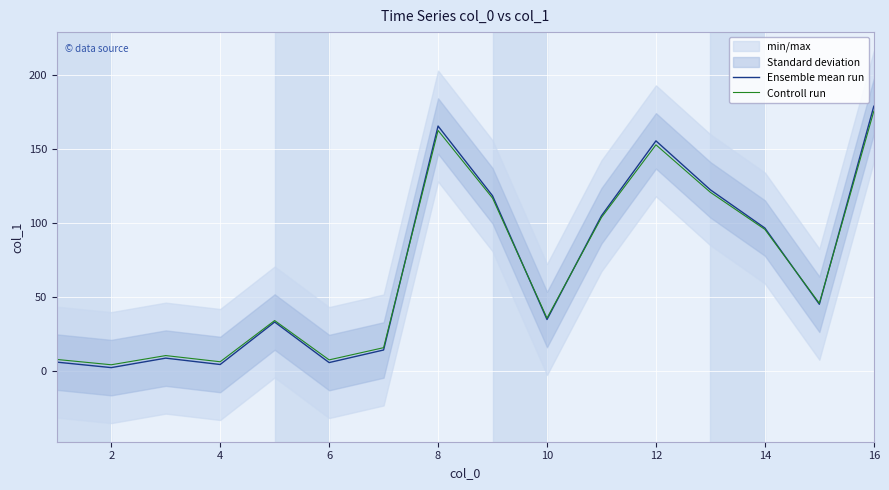

Rank the series at 10 from highest to lowest value.

Controll run, Ensemble mean run